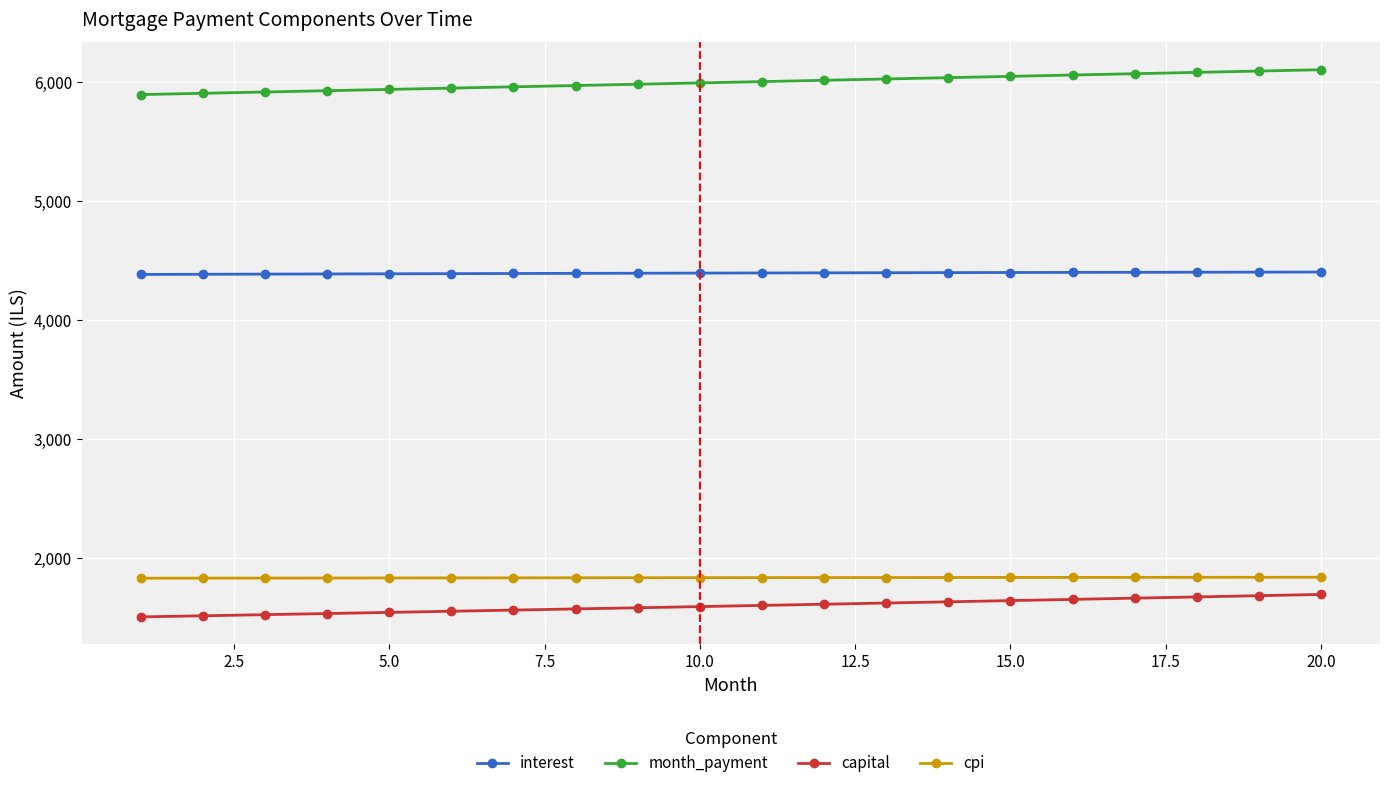

Count the number of data series in this chart.

4